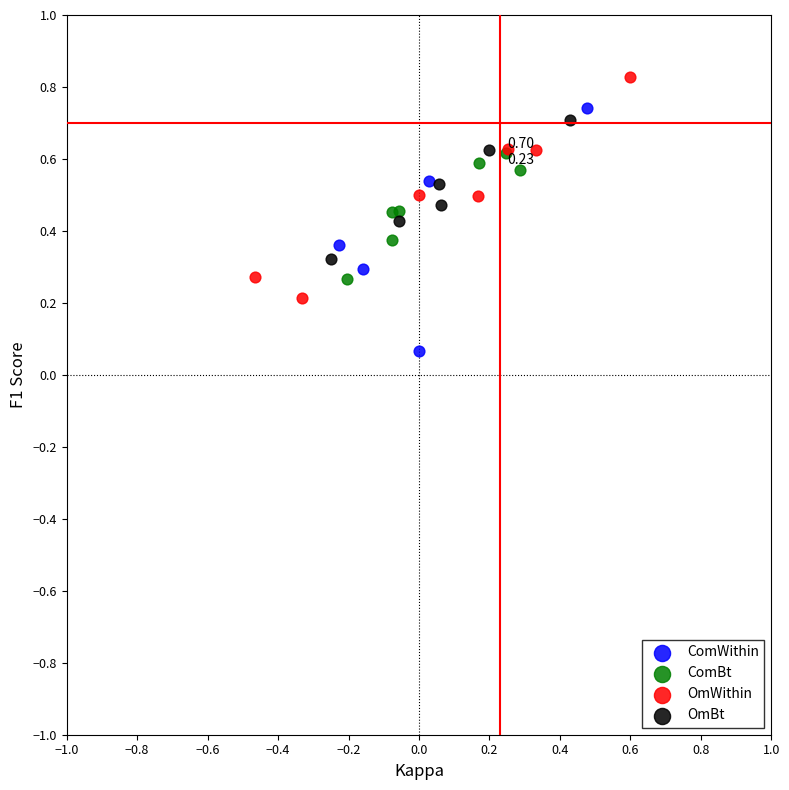

Which series reaches the minimum Y coordinate?

ComWithin